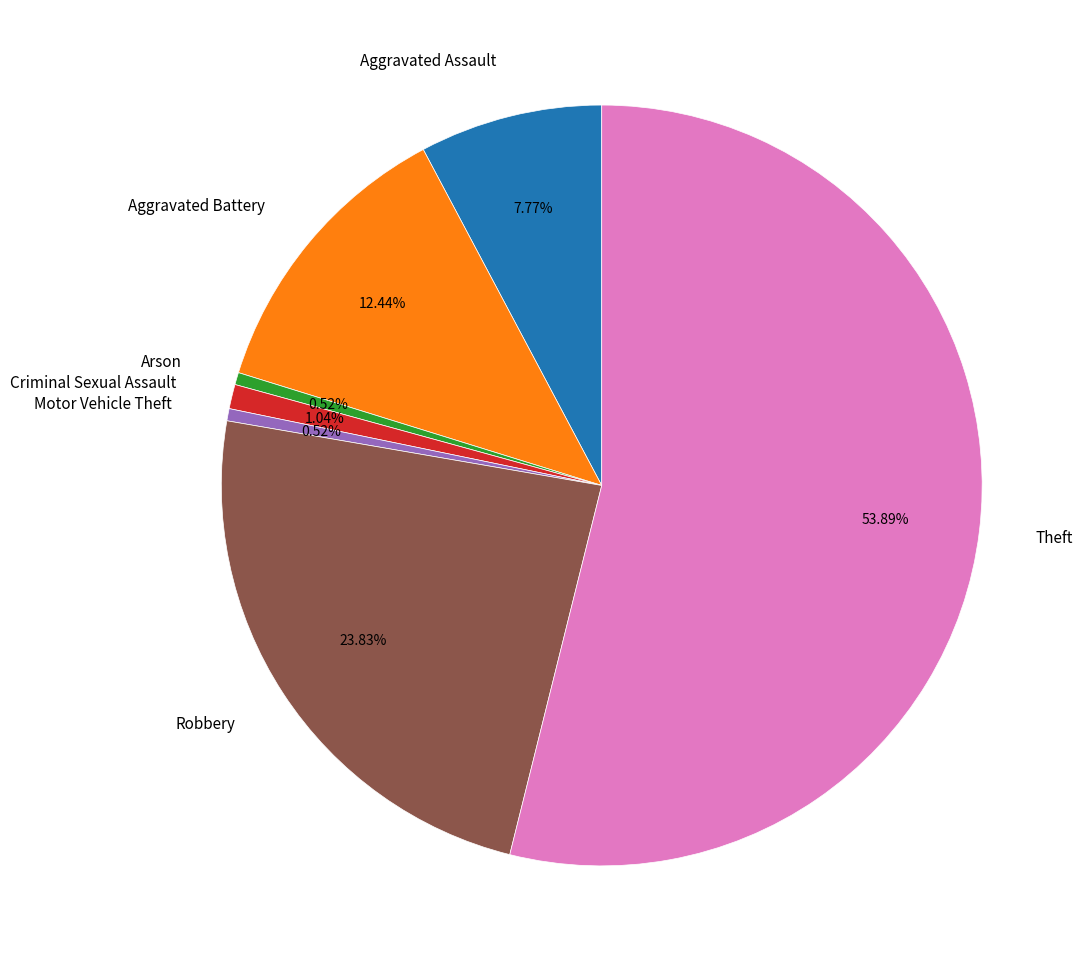

The Robbery slice represents 24% of the pie. True or false?

True